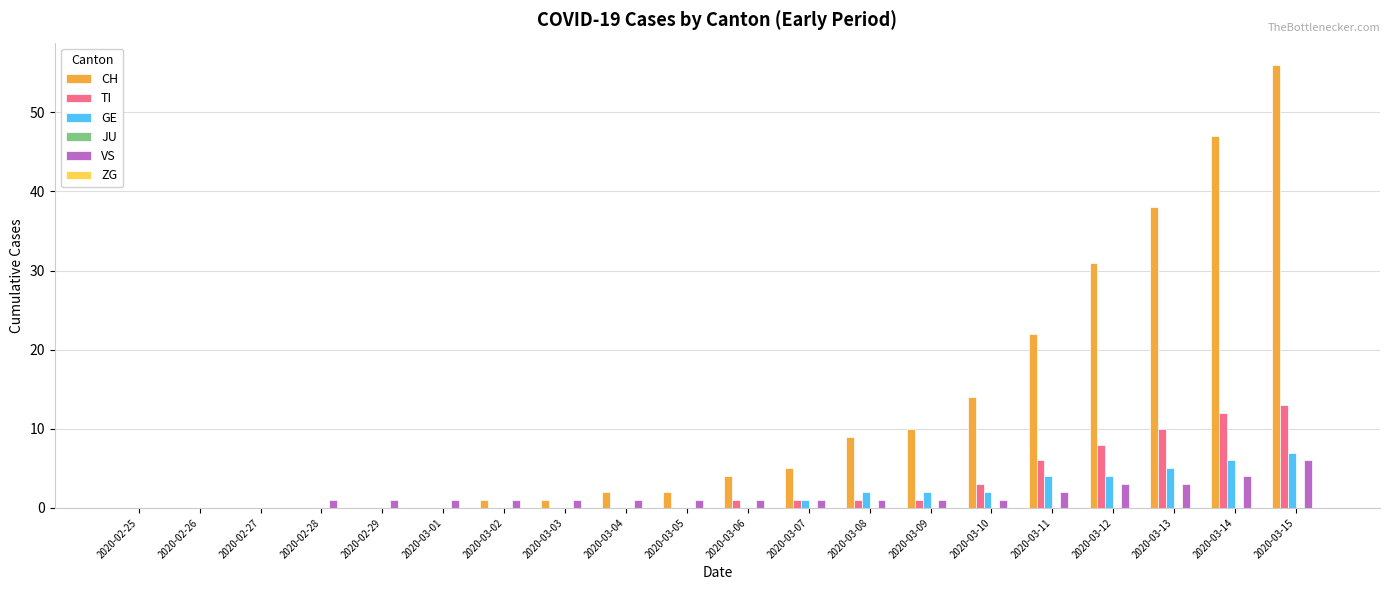

Is it true that VS equals 1 at 2020-03-02?

True